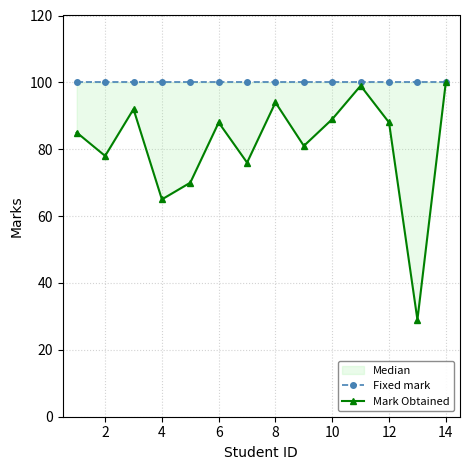

What is the total value across all series at 2?

178